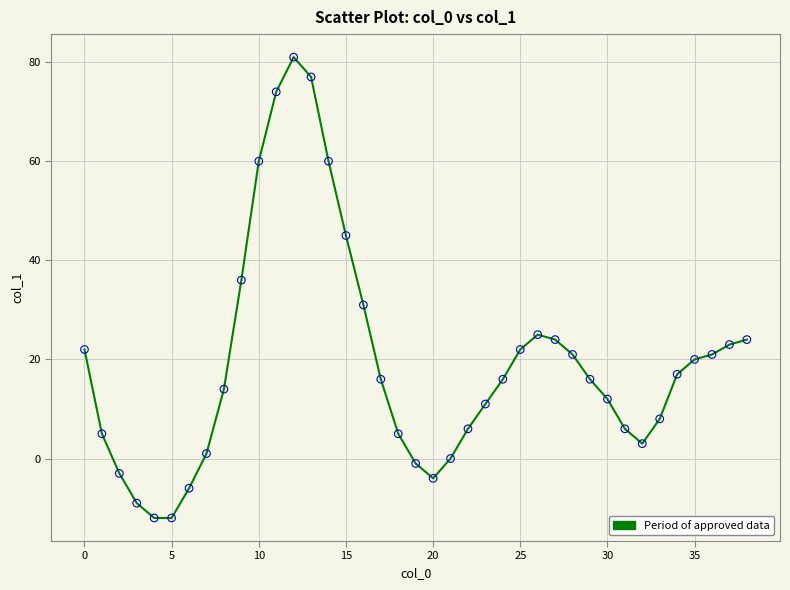

What is the difference between the maximum and minimum values?

93